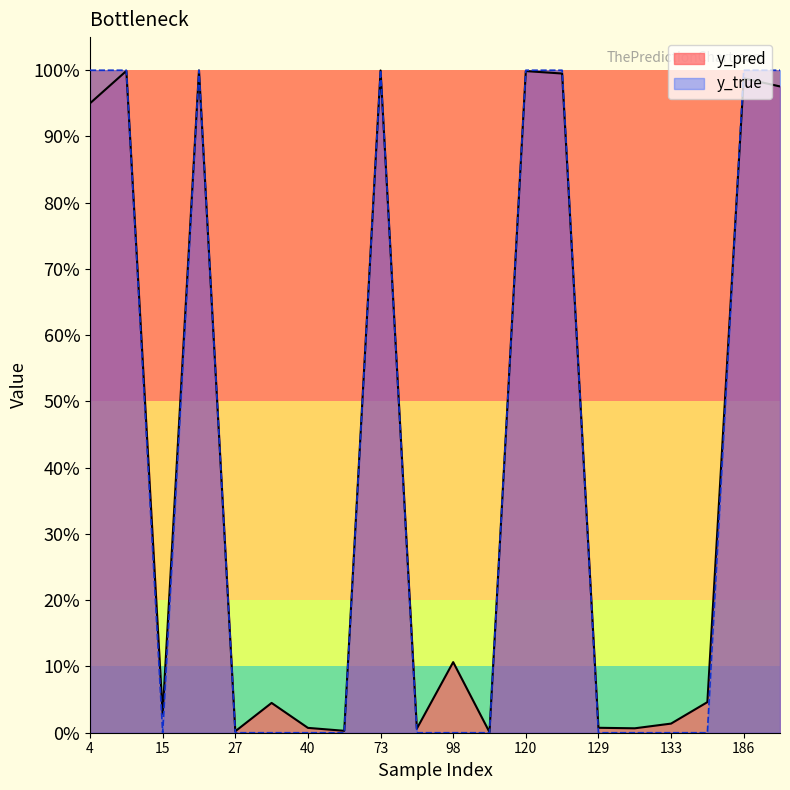

True or false: y_true and y_pred intersect in this chart.

True